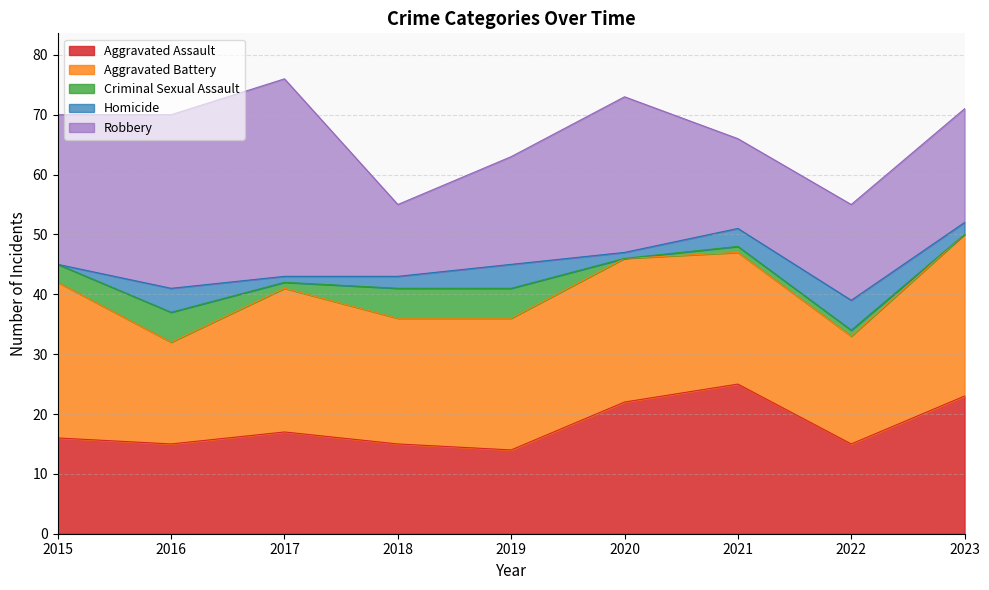

Which series has the largest total across all categories?

Aggravated Battery